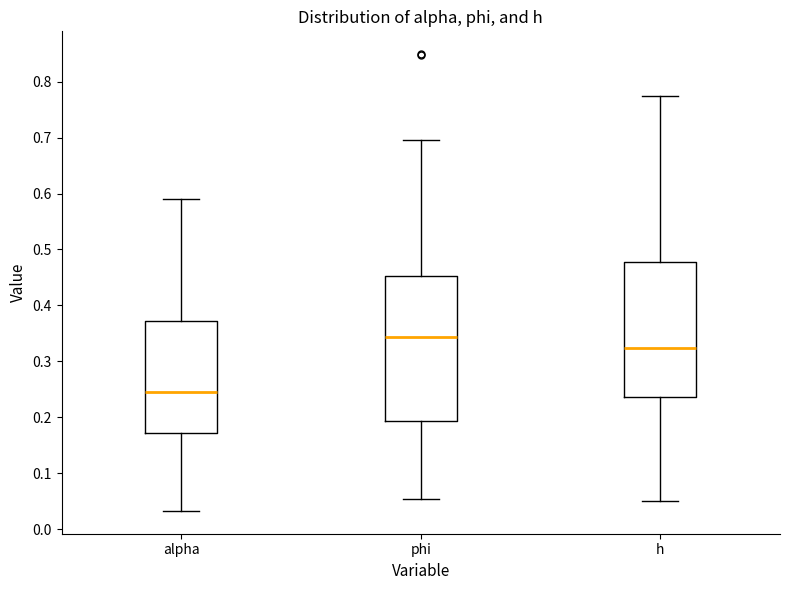

Where does the lower whisker of the box for phi end on the y-axis? The values are not printed on the chart, so give them approximately, as read against the axis.

0.05